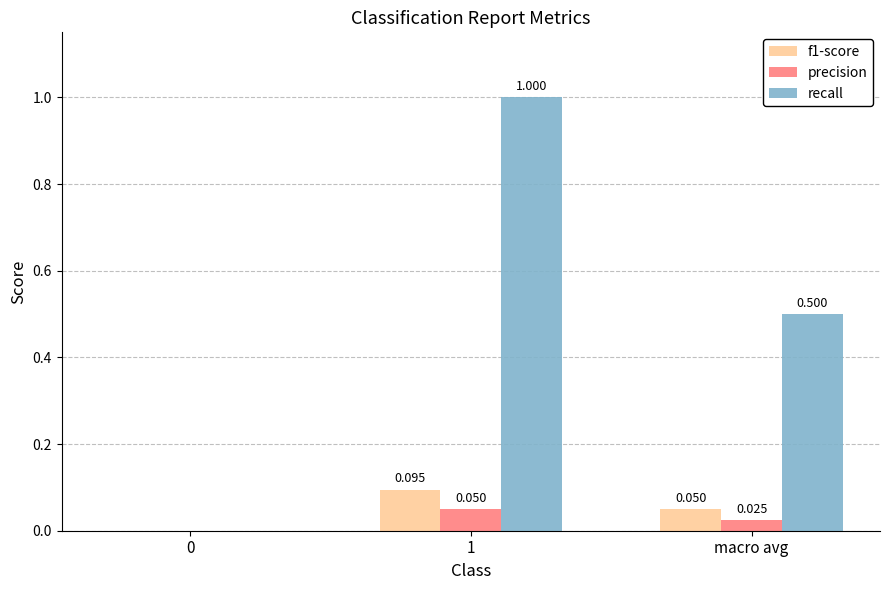

Is the value of precision at 1 greater than the value of f1-score at 1?

No